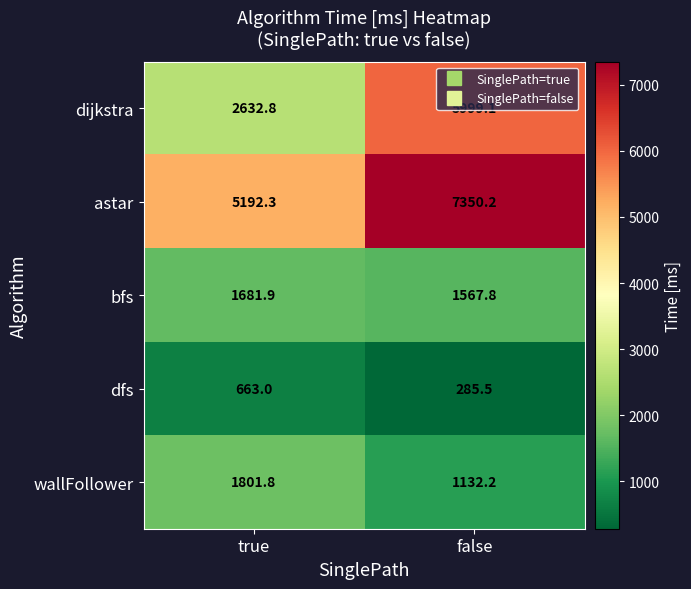

List the labels in order of astar value, largest first.

false, true